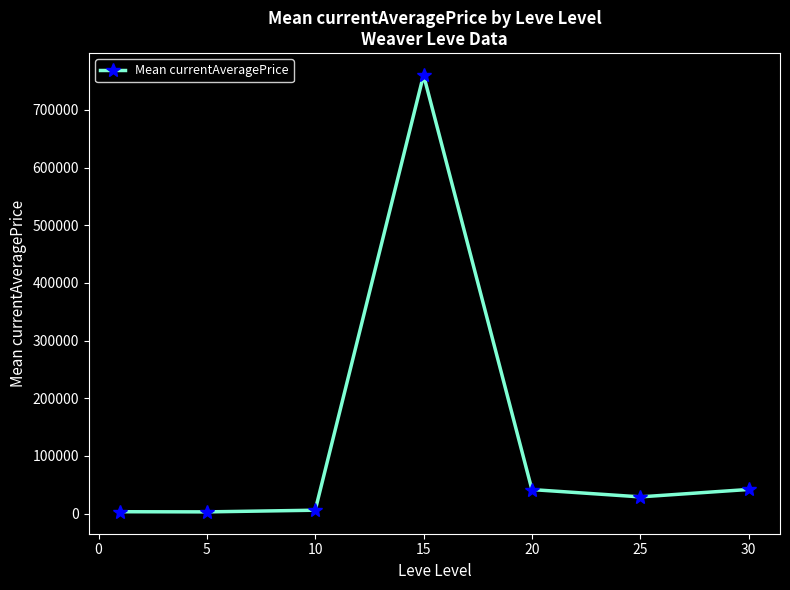

What is the difference between the maximum and minimum values?

757737